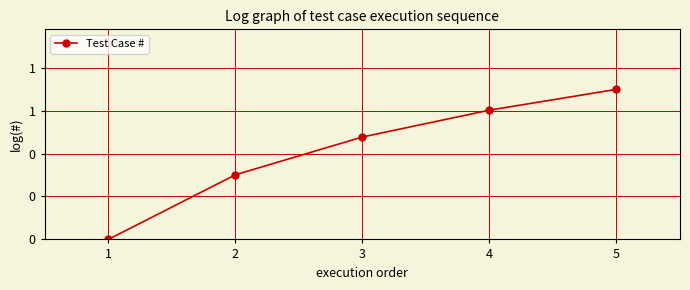

List the labels in order of value, smallest first.

1, 2, 3, 4, 5